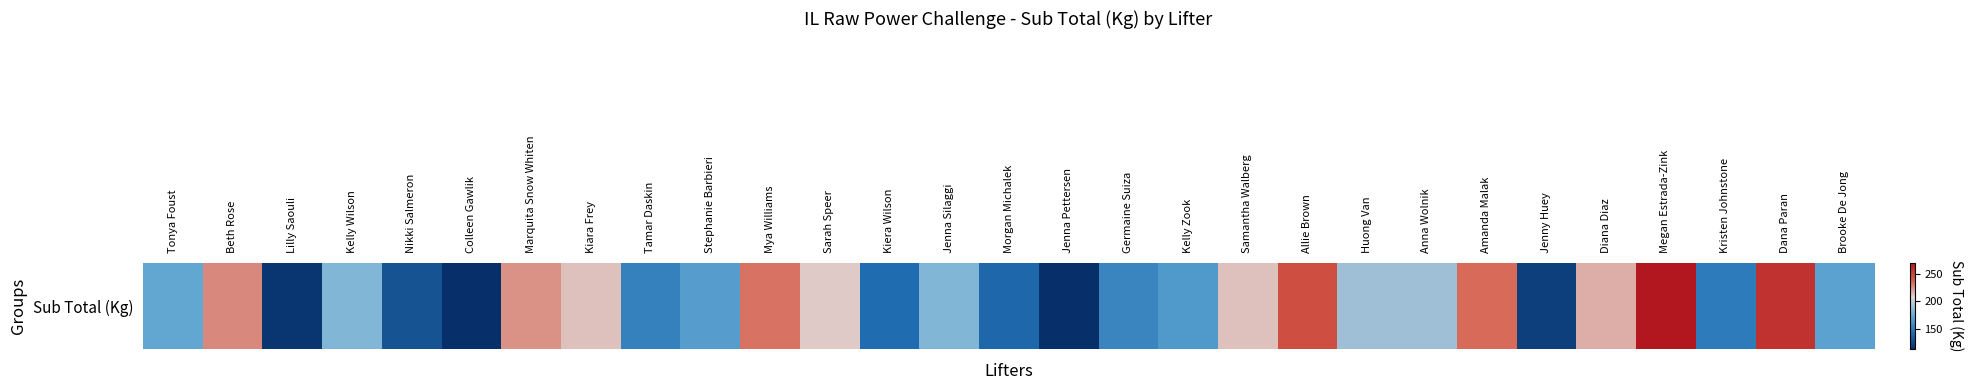

Rank the categories by value from lowest to highest.

Colleen Gawlik, Jenna Pettersen, Lilly Saouli, Jenny Huey, Nikki Salmeron, Morgan Michalek, Kiera Wilson, Kristen Johnstone, Tamar Daskin, Germaine Suiza, Kelly Zook, Stephanie Barbieri, Brooke De Jong, Tonya Foust, Kelly Wilson, Jenna Silaggi, Huong Van, Anna Wolnik, Sarah Speer, Kiara Frey, Samantha Walberg, Diana Diaz, Marquita Snow Whiten, Beth Rose, Mya Williams, Amanda Malak, Allie Brown, Dana Paran, Megan Estrada-Zink